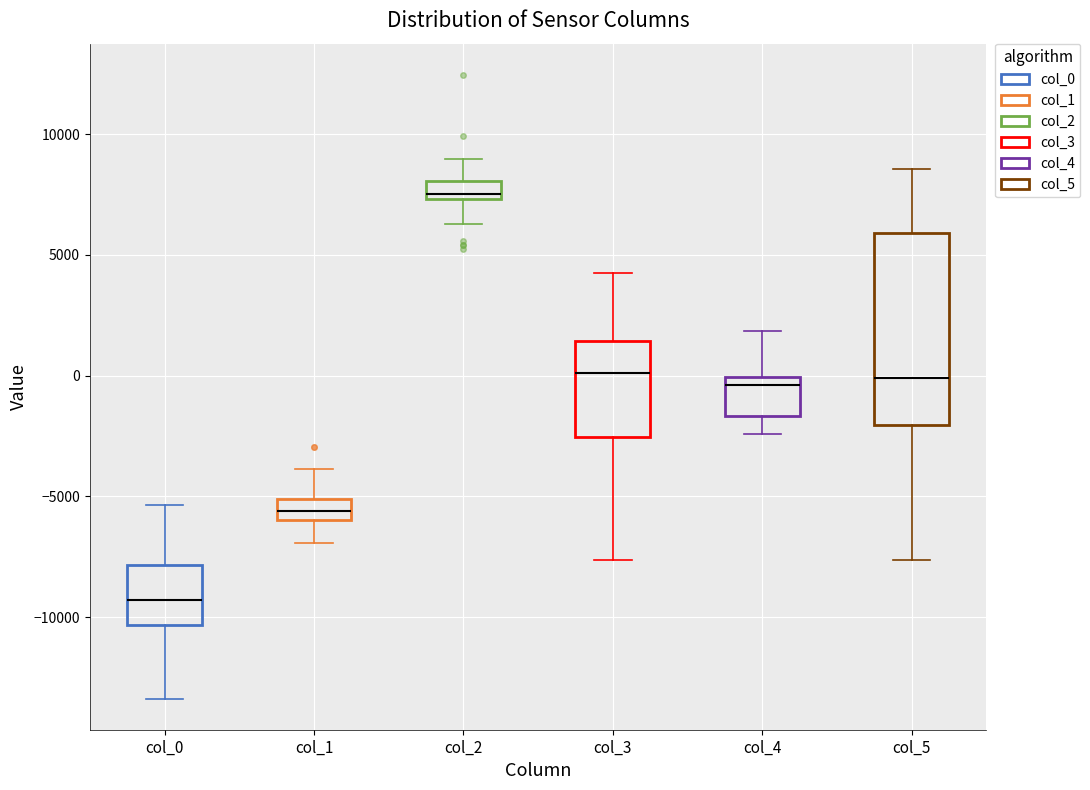

Which box's median line is the highest?

col_2